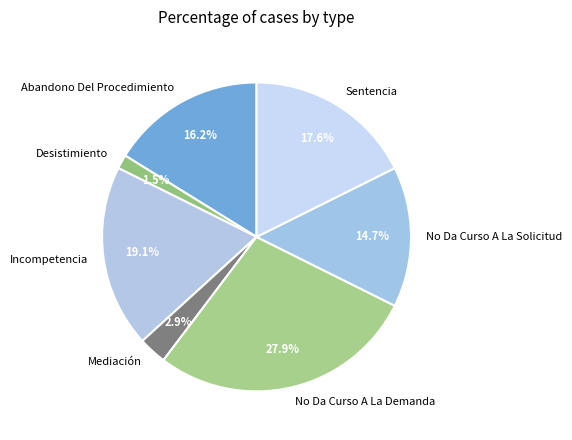

Count the number of slices in the pie.

7